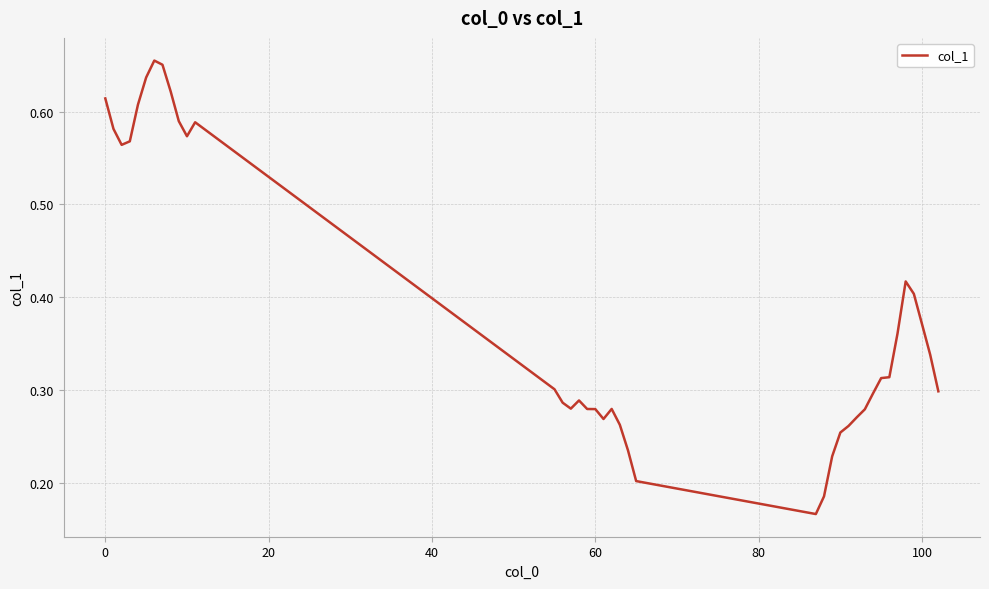

What is the difference between the maximum and minimum values?

0.5